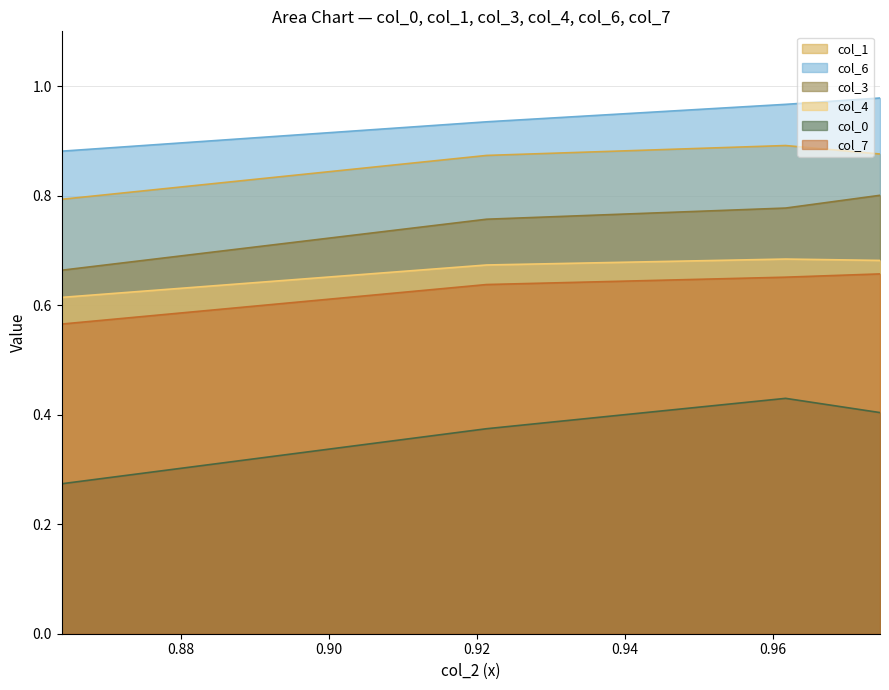

Where is col_7 nearest to the value 0?

0.863829787